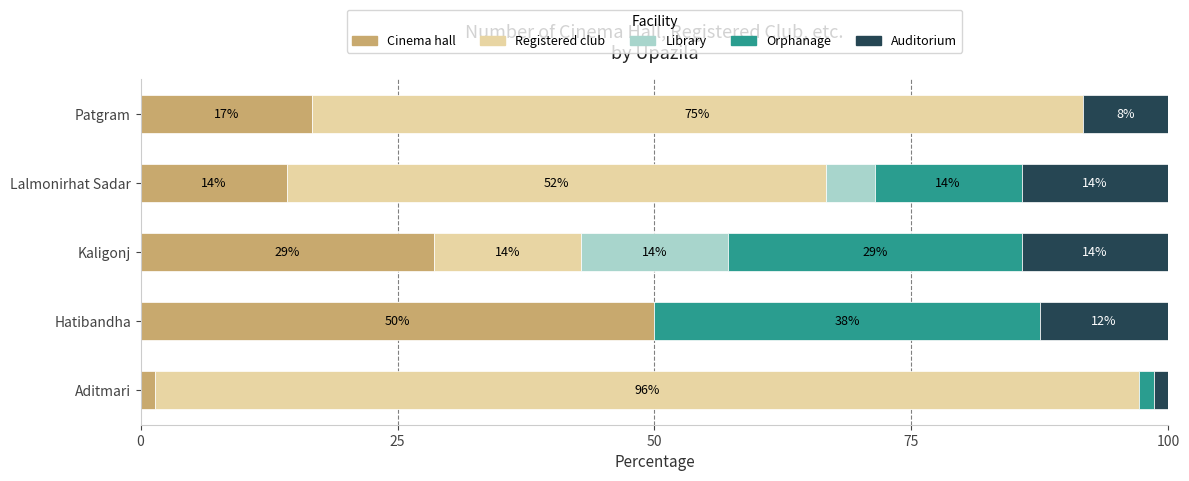

What is the difference between the second highest and minimum values in the Library series?

4.8